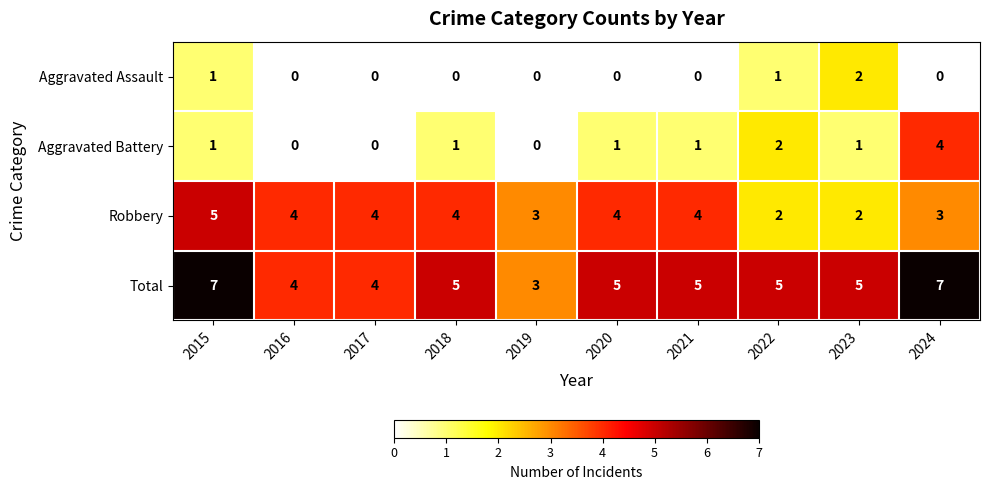

List the series in order of their peak value, lowest first.

Aggravated Assault, Aggravated Battery, Robbery, Total